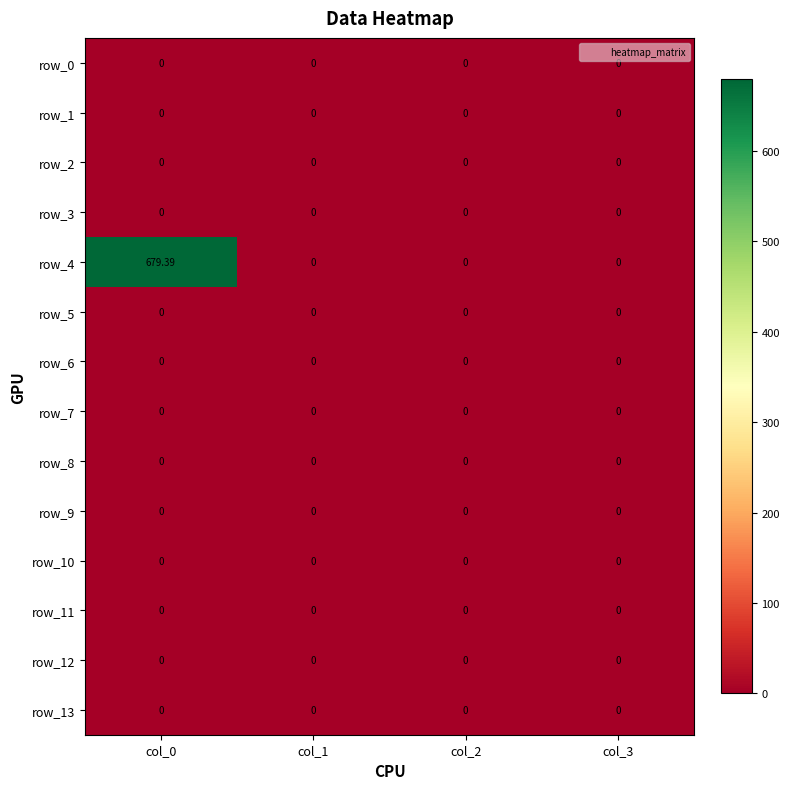

Is the value of row_10 at col_2 greater than the value of row_2 at col_1?

No